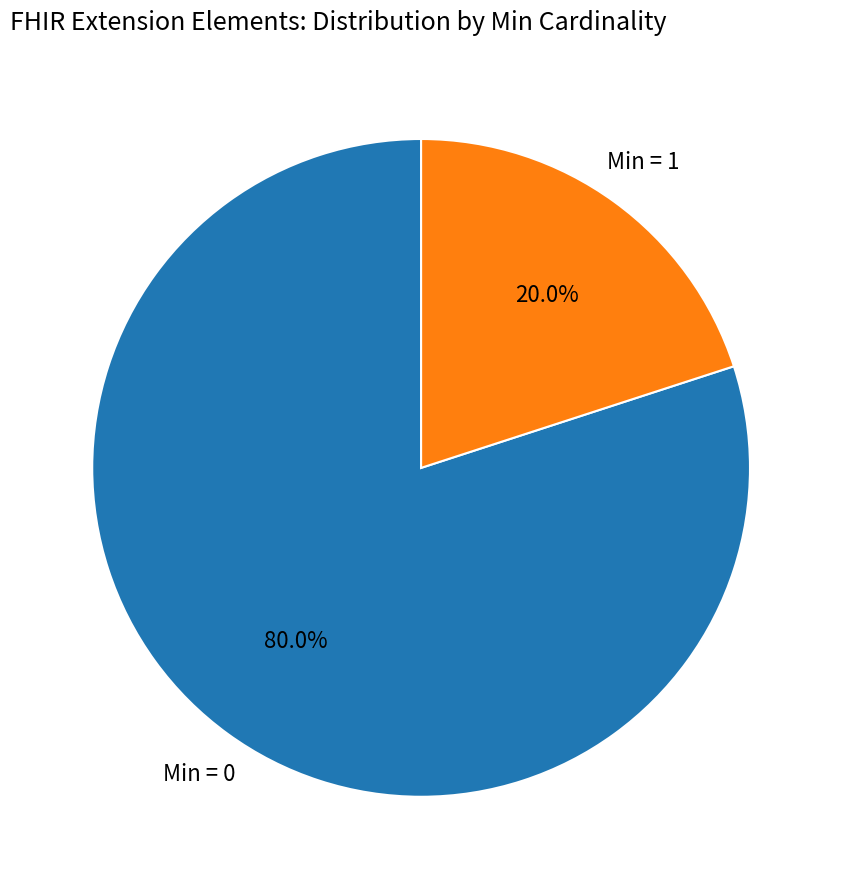

Is there any slice that represents more than half of the pie?

Yes